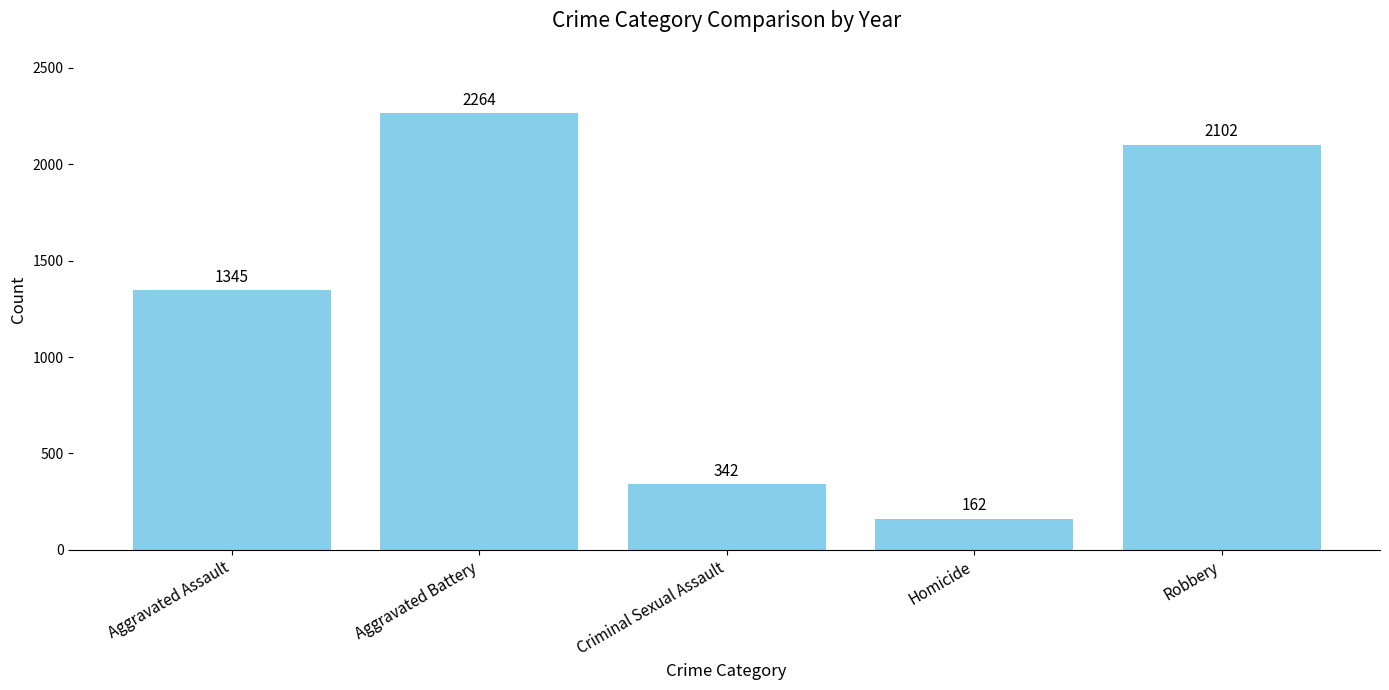

What is the change in value from Aggravated Battery to Criminal Sexual Assault?

-1922